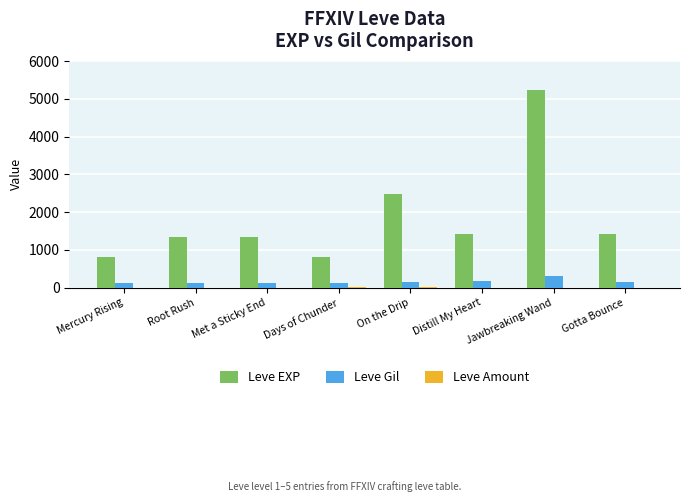

Which series changed the most between Met a Sticky End and Jawbreaking Wand?

Leve EXP